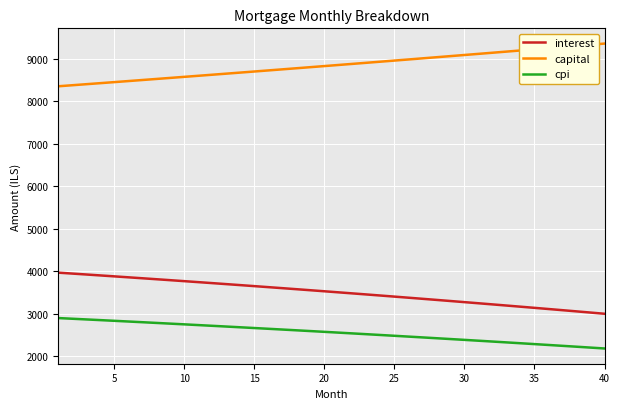

True or false: capital and cpi intersect in this chart.

False